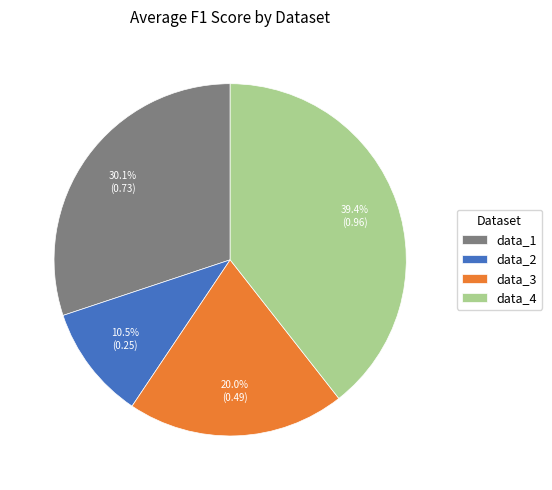

What is the smallest slice in the pie chart?

data_2